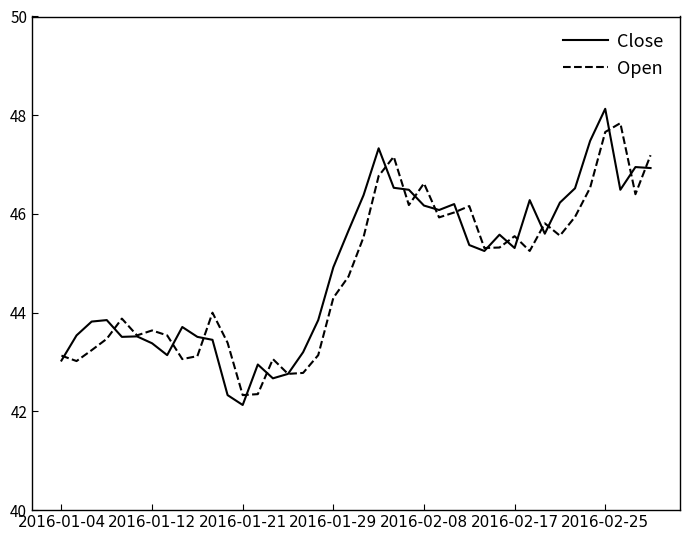

What is the maximum value for Close?

48.1